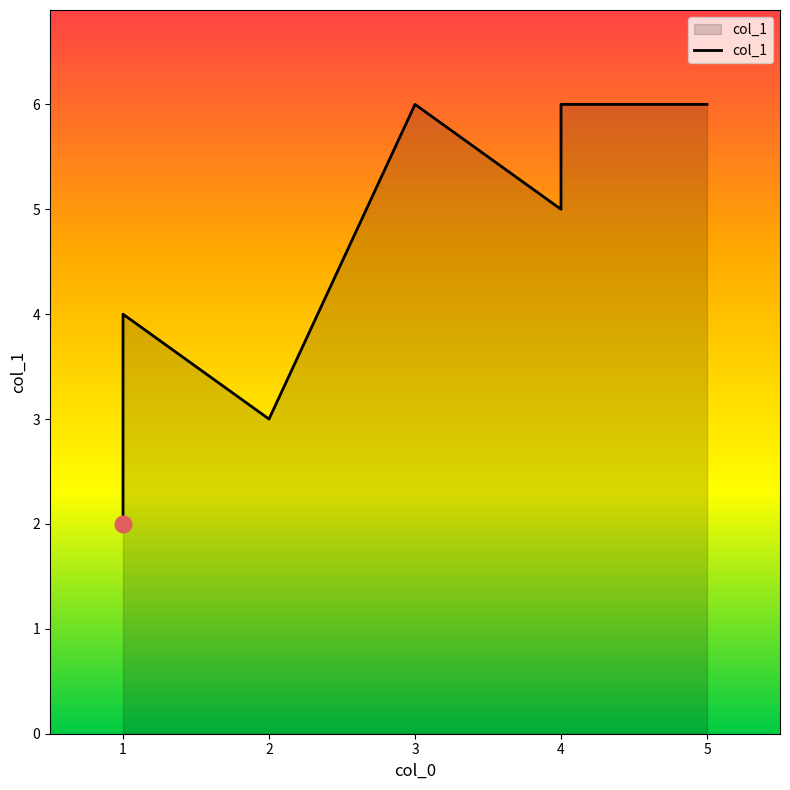

The value at 3 is 6. True or false?

True